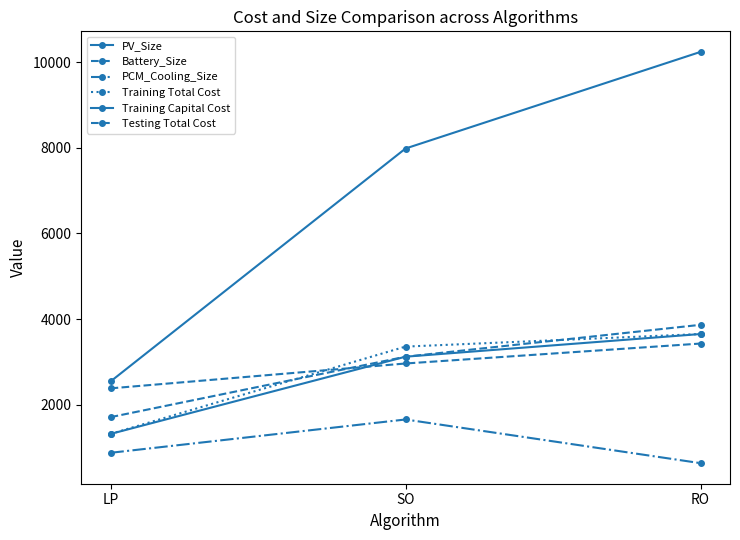

At how many categories does at least one series exceed 2333?

3